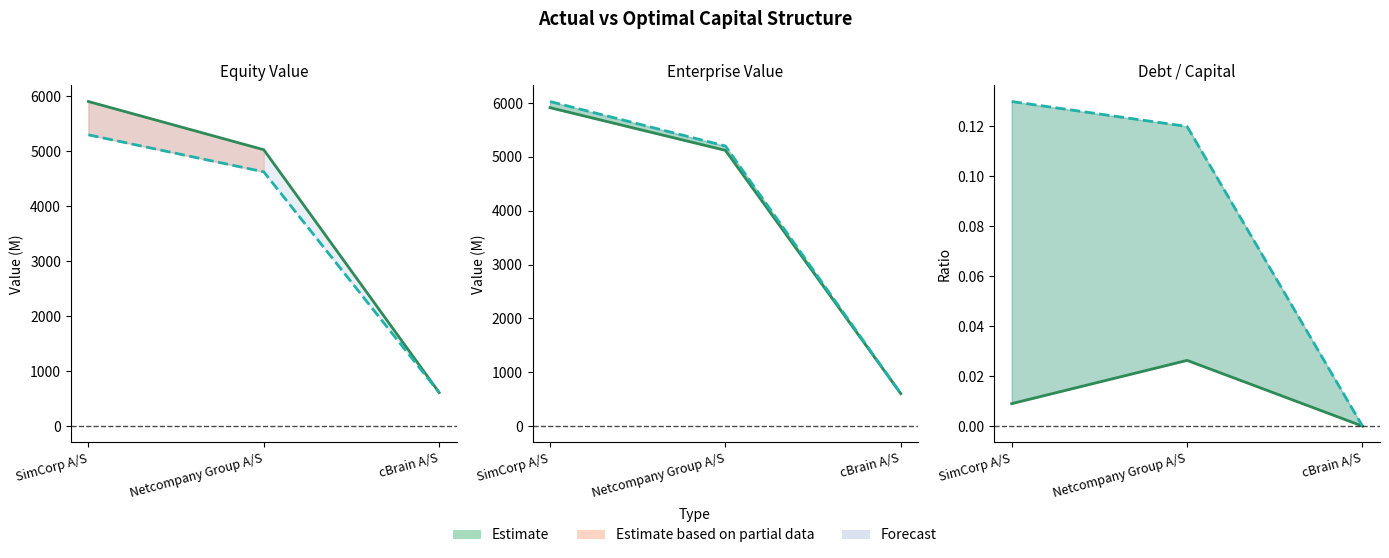

What position from the right is Netcompany Group A/S?

2